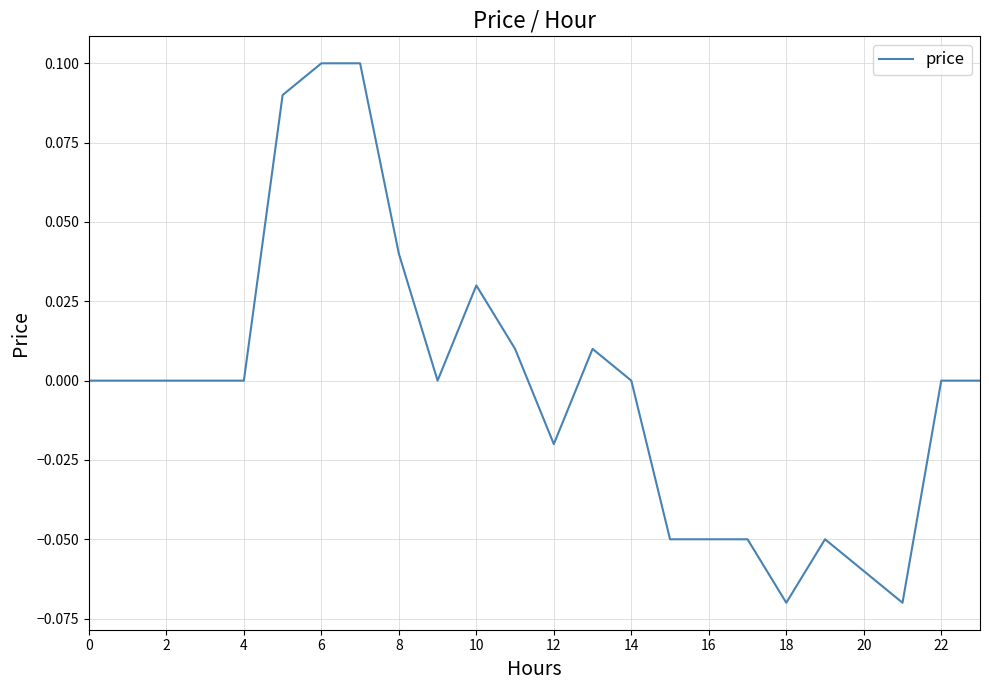

How many lines are shown in the chart?

1